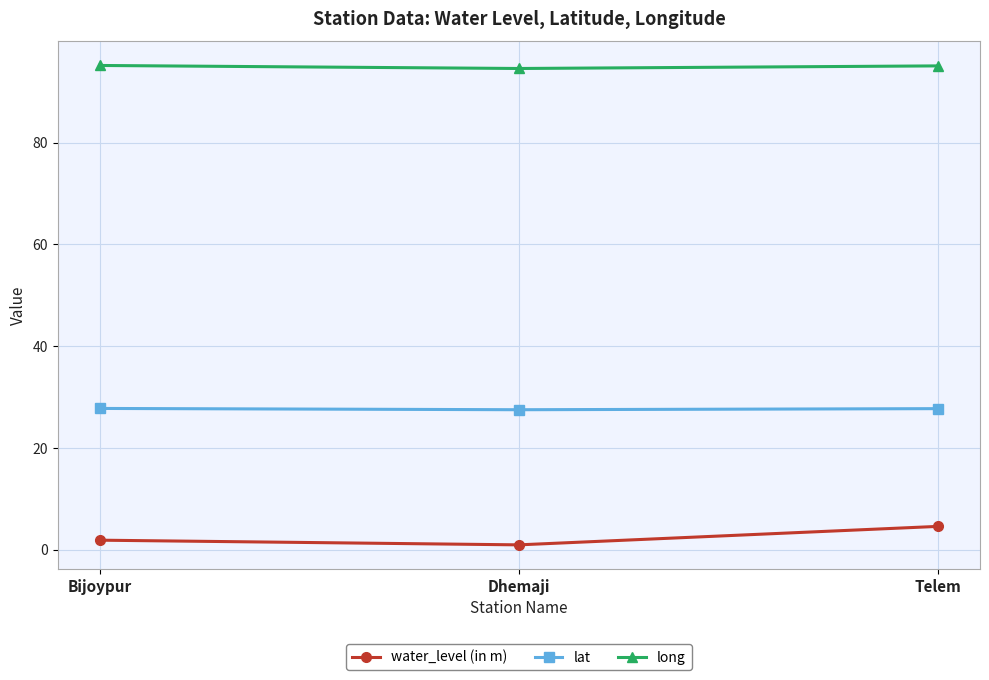

List the series in order of their overall mean, lowest first.

water_level (in m), lat, long